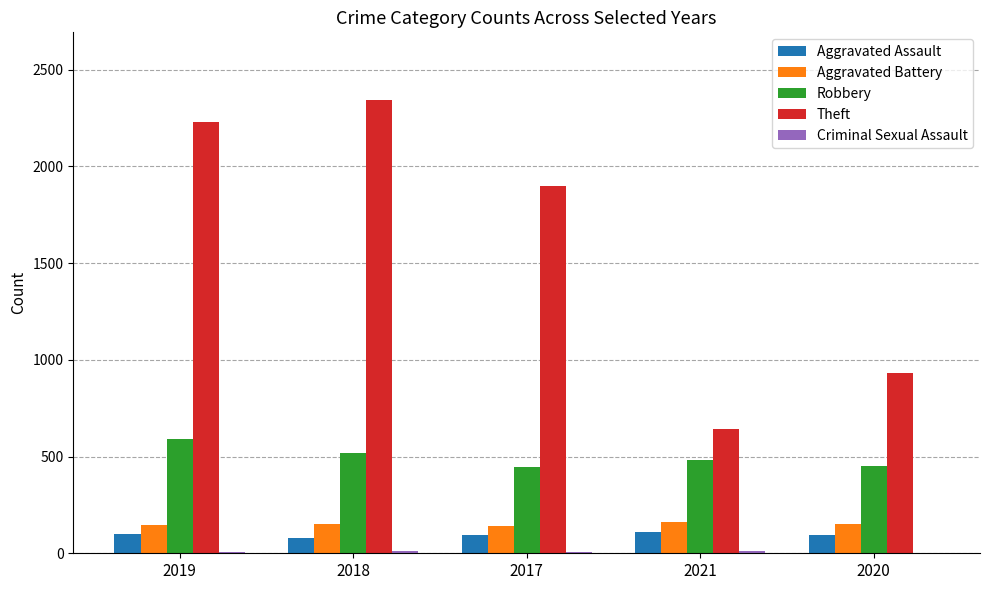

What is the difference between the Aggravated Battery values at 2020 and 2018?

2